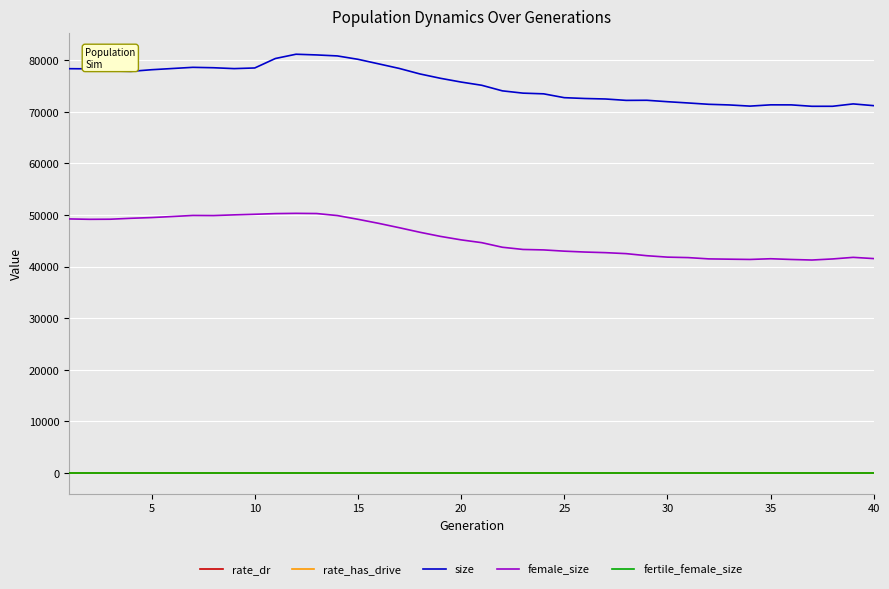

What is the highest value of the size series?

81175.0